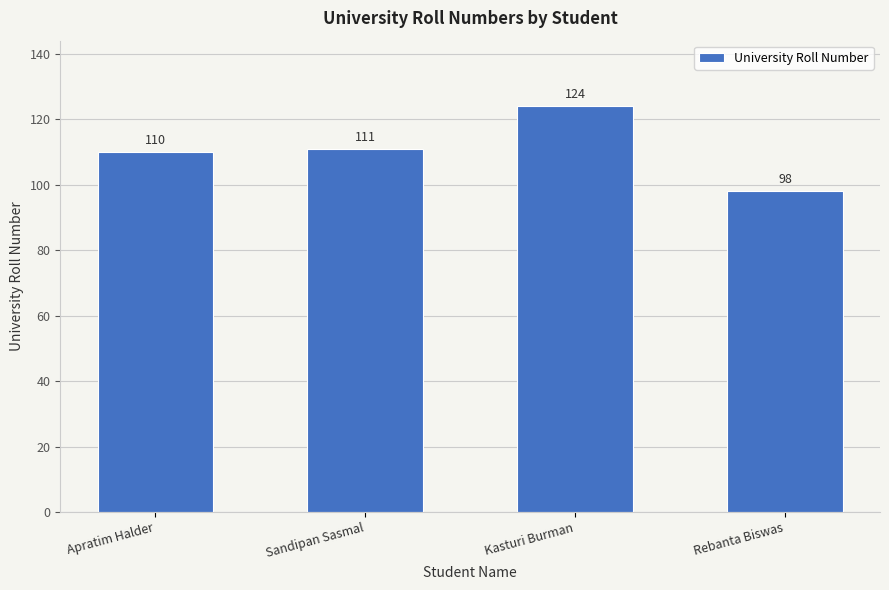

Are the bars horizontal?

No